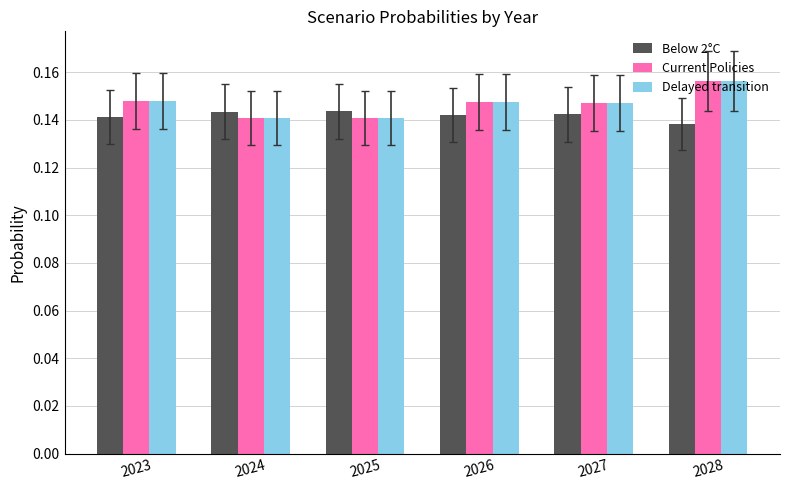

Is it true that Delayed transition equals 0.0 at 2023?

False